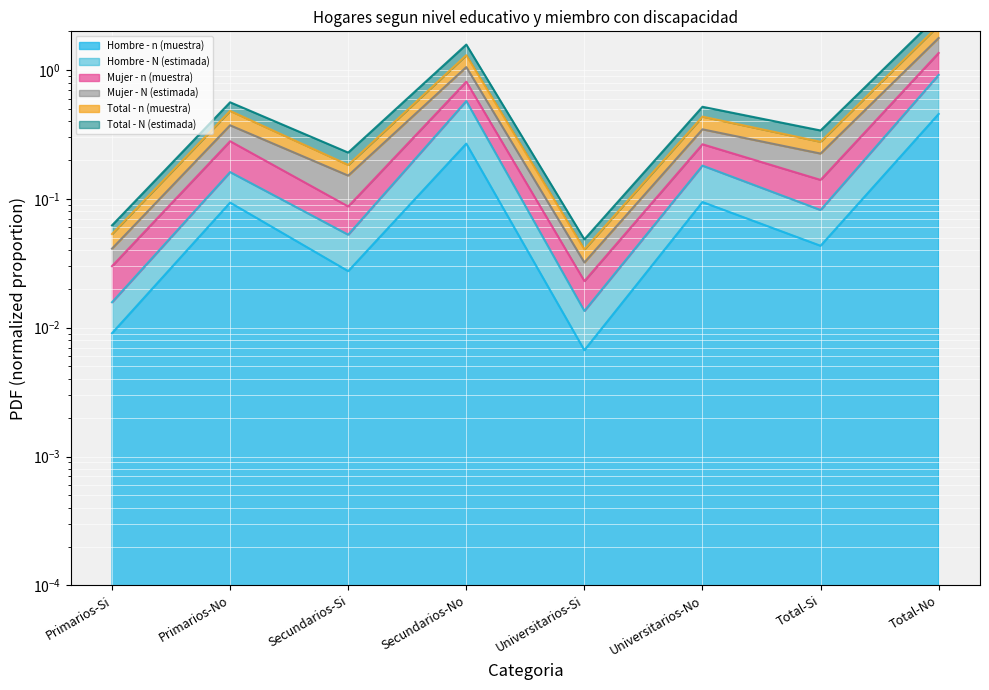

True or false: Hombre - N (estimada) and Total - N (estimada) intersect in this chart.

False